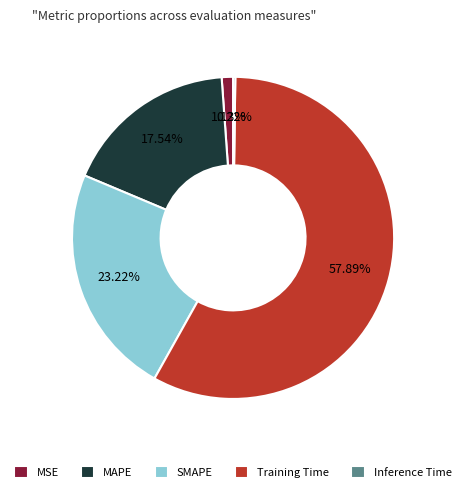

What is the largest slice in the pie chart?

Training Time